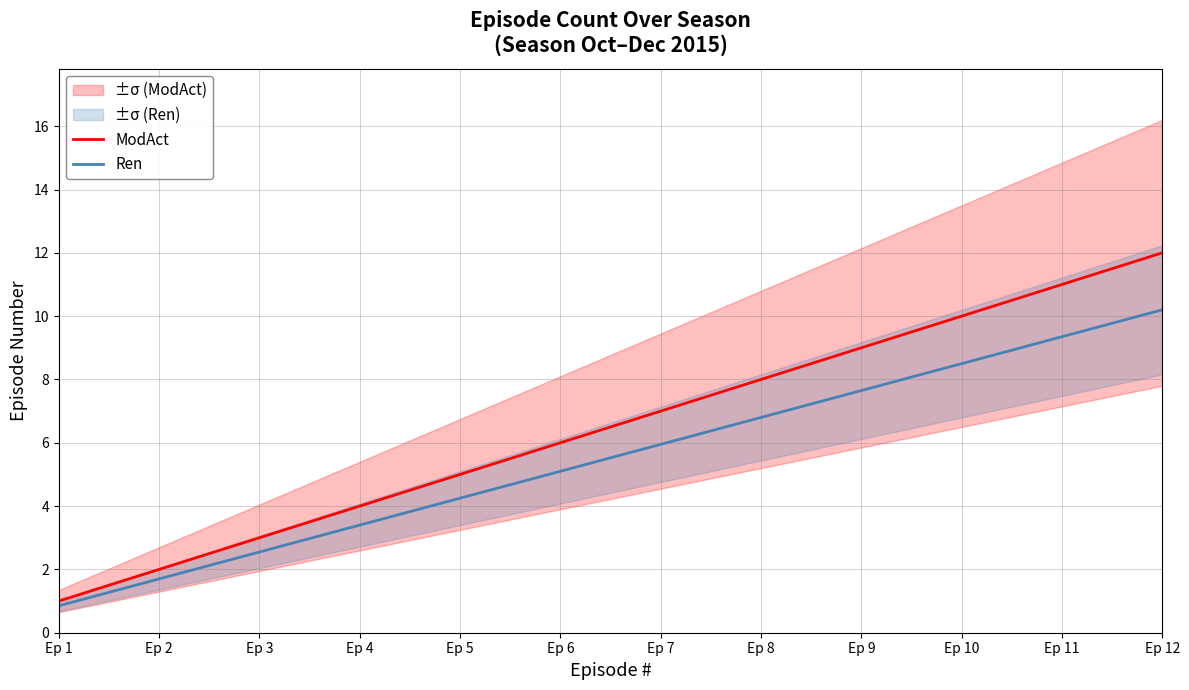

Is it true that Ren equals 7.6 at Ep 9?

True